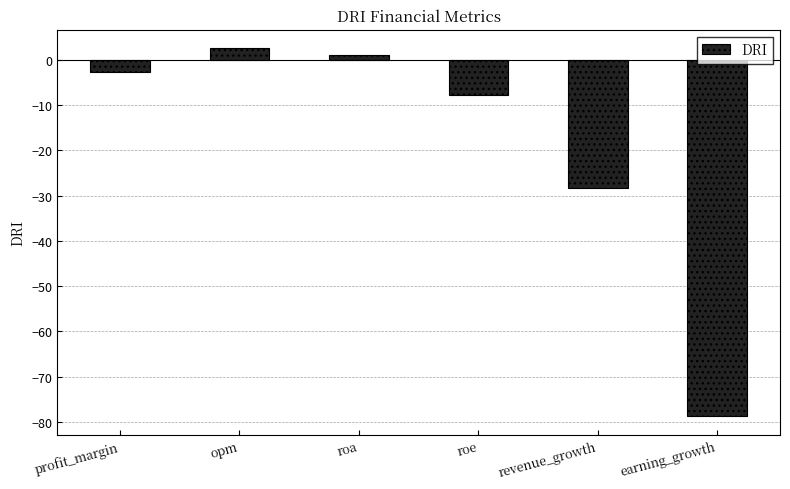

Reading left to right, what are all the values shown in this chart?

profit_margin=-2.6	opm=2.6	roa=1.2	roe=-7.7	revenue_growth=-28.4	earning_growth=-78.8